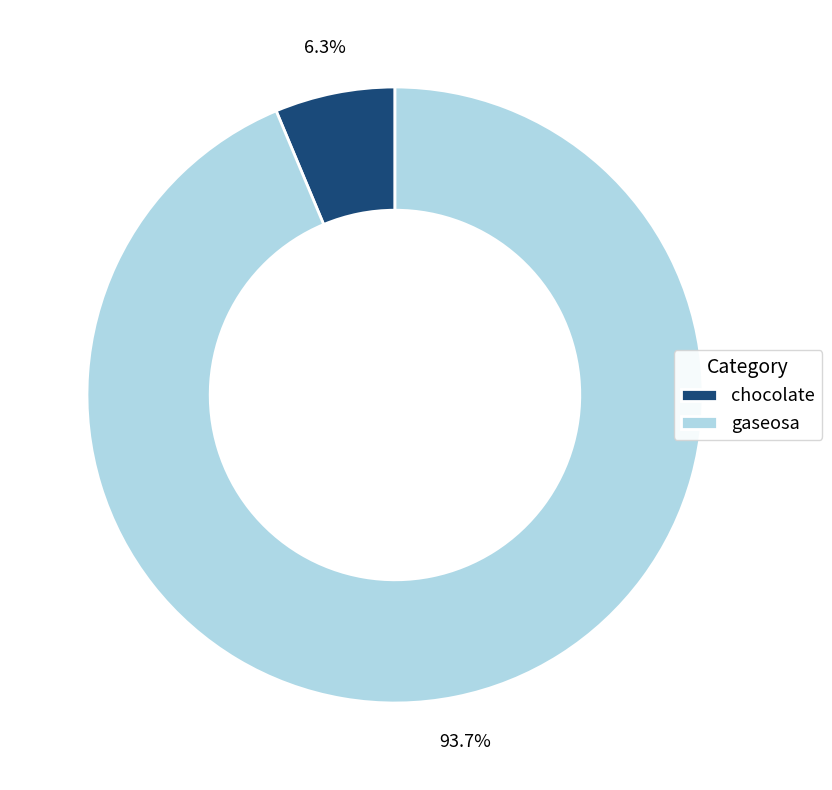

Combined, do chocolate and gaseosa account for over 50%?

Yes